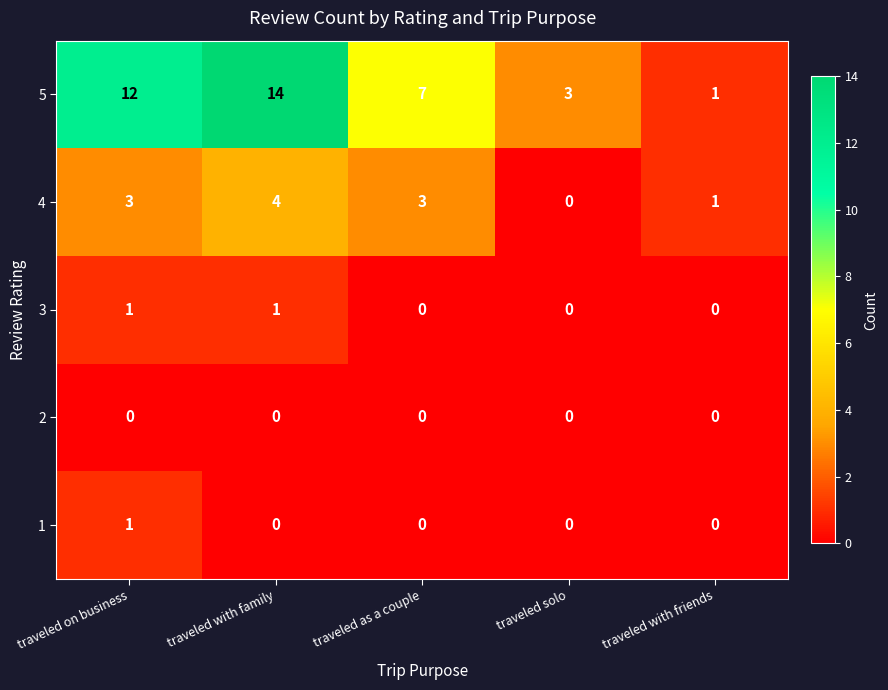

Is it true that 2 equals 0 at traveled on business?

True